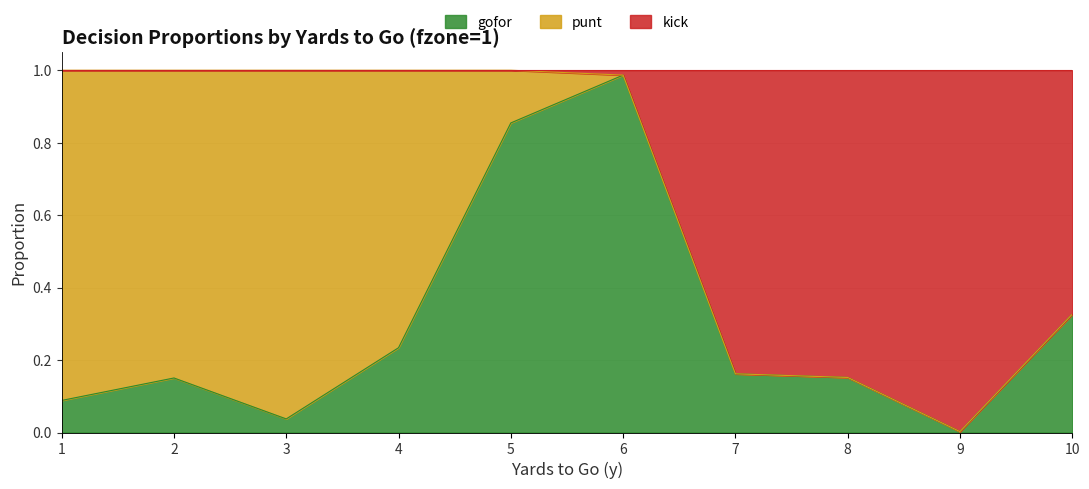

At which label does gofor reach its minimum?

9